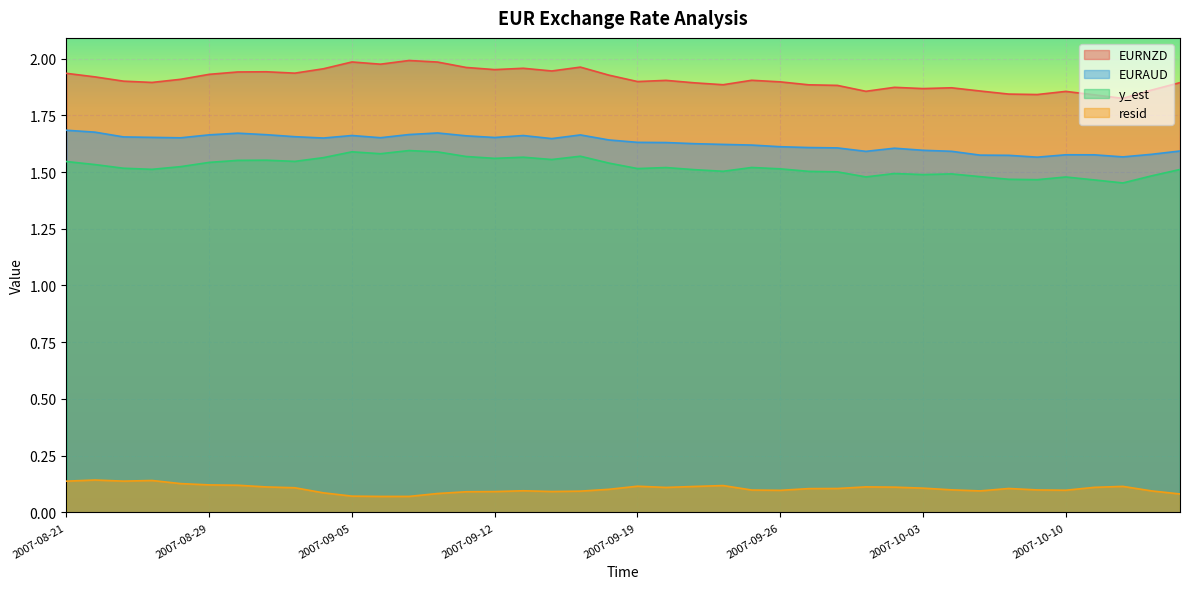

Reading right to left, list all the values displayed in this chart.

EURNZD: 2007-10-16=1.9	2007-10-15=1.9	2007-10-12=1.8	2007-10-11=1.8	2007-10-10=1.9	2007-10-09=1.8	2007-10-08=1.8	2007-10-05=1.9	2007-10-04=1.9	2007-10-03=1.9	2007-10-02=1.9	2007-10-01=1.9	2007-09-28=1.9	2007-09-27=1.9	2007-09-26=1.9	2007-09-25=1.9	2007-09-24=1.9	2007-09-21=1.9	2007-09-20=1.9	2007-09-19=1.9	2007-09-18=1.9	2007-09-17=2.0	2007-09-14=1.9	2007-09-13=2.0	2007-09-12=2.0	2007-09-11=2.0	2007-09-10=2.0	2007-09-07=2.0	2007-09-06=2.0	2007-09-05=2.0	2007-09-04=2.0	2007-09-03=1.9	2007-08-31=1.9	2007-08-30=1.9	2007-08-29=1.9	2007-08-27=1.9	2007-08-24=1.9	2007-08-23=1.9	2007-08-22=1.9	2007-08-21=1.9
EURAUD: 2007-10-16=1.6	2007-10-15=1.6	2007-10-12=1.6	2007-10-11=1.6	2007-10-10=1.6	2007-10-09=1.6	2007-10-08=1.6	2007-10-05=1.6	2007-10-04=1.6	2007-10-03=1.6	2007-10-02=1.6	2007-10-01=1.6	2007-09-28=1.6	2007-09-27=1.6	2007-09-26=1.6	2007-09-25=1.6	2007-09-24=1.6	2007-09-21=1.6	2007-09-20=1.6	2007-09-19=1.6	2007-09-18=1.6	2007-09-17=1.7	2007-09-14=1.6	2007-09-13=1.7	2007-09-12=1.7	2007-09-11=1.7	2007-09-10=1.7	2007-09-07=1.7	2007-09-06=1.7	2007-09-05=1.7	2007-09-04=1.6	2007-09-03=1.7	2007-08-31=1.7	2007-08-30=1.7	2007-08-29=1.7	2007-08-27=1.7	2007-08-24=1.7	2007-08-23=1.7	2007-08-22=1.7	2007-08-21=1.7
y_est: 2007-10-16=1.5	2007-10-15=1.5	2007-10-12=1.5	2007-10-11=1.5	2007-10-10=1.5	2007-10-09=1.5	2007-10-08=1.5	2007-10-05=1.5	2007-10-04=1.5	2007-10-03=1.5	2007-10-02=1.5	2007-10-01=1.5	2007-09-28=1.5	2007-09-27=1.5	2007-09-26=1.5	2007-09-25=1.5	2007-09-24=1.5	2007-09-21=1.5	2007-09-20=1.5	2007-09-19=1.5	2007-09-18=1.5	2007-09-17=1.6	2007-09-14=1.6	2007-09-13=1.6	2007-09-12=1.6	2007-09-11=1.6	2007-09-10=1.6	2007-09-07=1.6	2007-09-06=1.6	2007-09-05=1.6	2007-09-04=1.6	2007-09-03=1.5	2007-08-31=1.6	2007-08-30=1.6	2007-08-29=1.5	2007-08-27=1.5	2007-08-24=1.5	2007-08-23=1.5	2007-08-22=1.5	2007-08-21=1.5
resid: 2007-10-16=0.1	2007-10-15=0.1	2007-10-12=0.1	2007-10-11=0.1	2007-10-10=0.1	2007-10-09=0.1	2007-10-08=0.1	2007-10-05=0.1	2007-10-04=0.1	2007-10-03=0.1	2007-10-02=0.1	2007-10-01=0.1	2007-09-28=0.1	2007-09-27=0.1	2007-09-26=0.1	2007-09-25=0.1	2007-09-24=0.1	2007-09-21=0.1	2007-09-20=0.1	2007-09-19=0.1	2007-09-18=0.1	2007-09-17=0.1	2007-09-14=0.1	2007-09-13=0.1	2007-09-12=0.1	2007-09-11=0.1	2007-09-10=0.1	2007-09-07=0.1	2007-09-06=0.1	2007-09-05=0.1	2007-09-04=0.1	2007-09-03=0.1	2007-08-31=0.1	2007-08-30=0.1	2007-08-29=0.1	2007-08-27=0.1	2007-08-24=0.1	2007-08-23=0.1	2007-08-22=0.1	2007-08-21=0.1